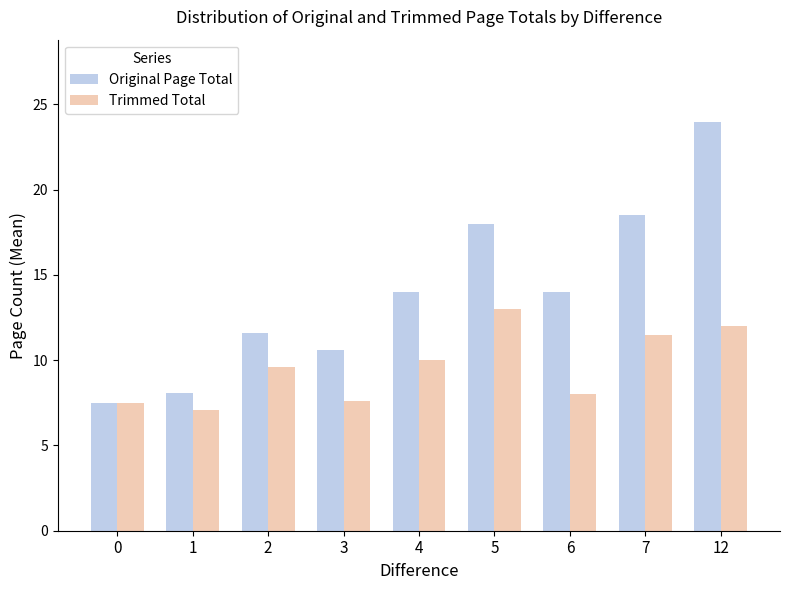

How many data points in Trimmed Total are above 9?

5